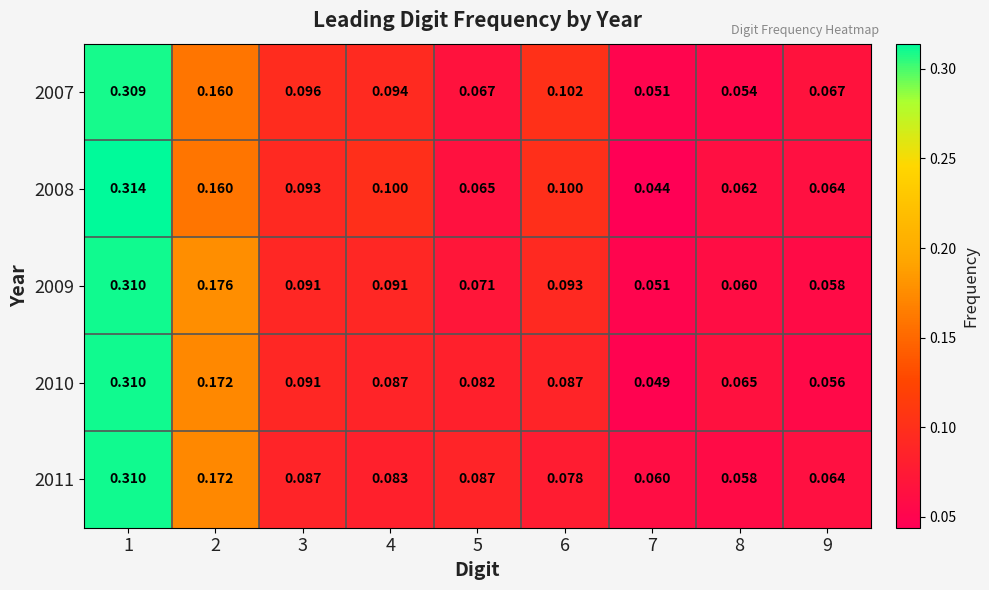

What is the greatest value displayed?

0.3